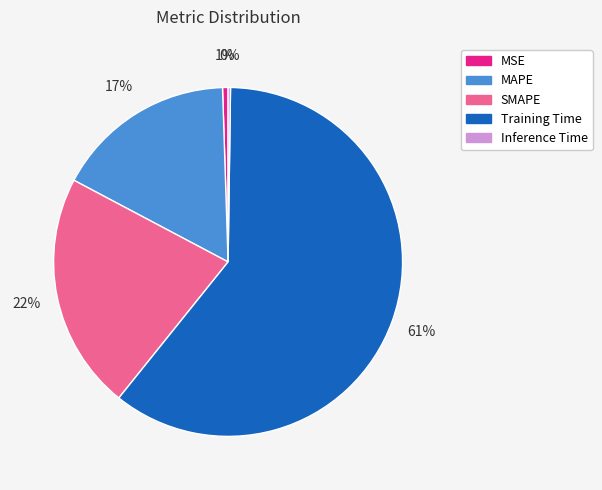

To the nearest percent, what is the average slice percentage?

20%